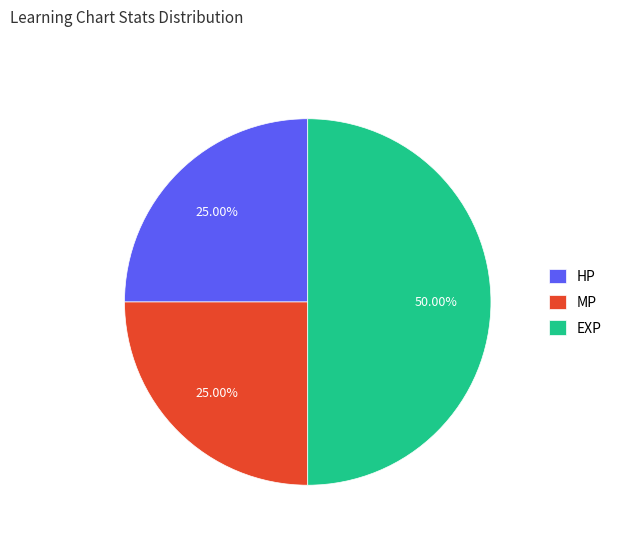

Does MP represent more than half of the total?

No